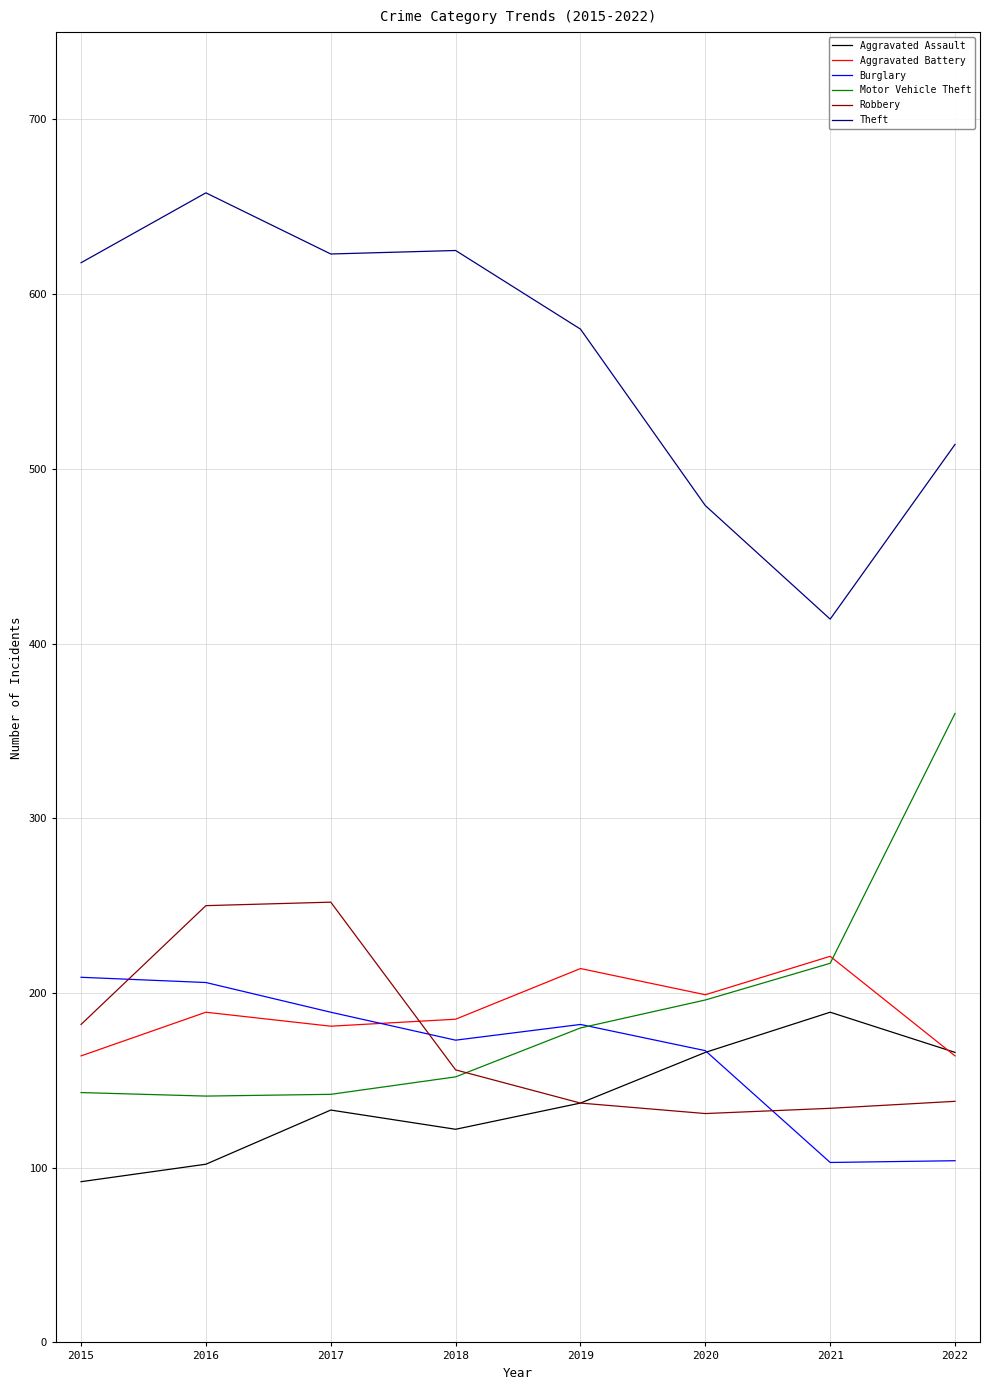

What is the maximum value shown in the chart?

658